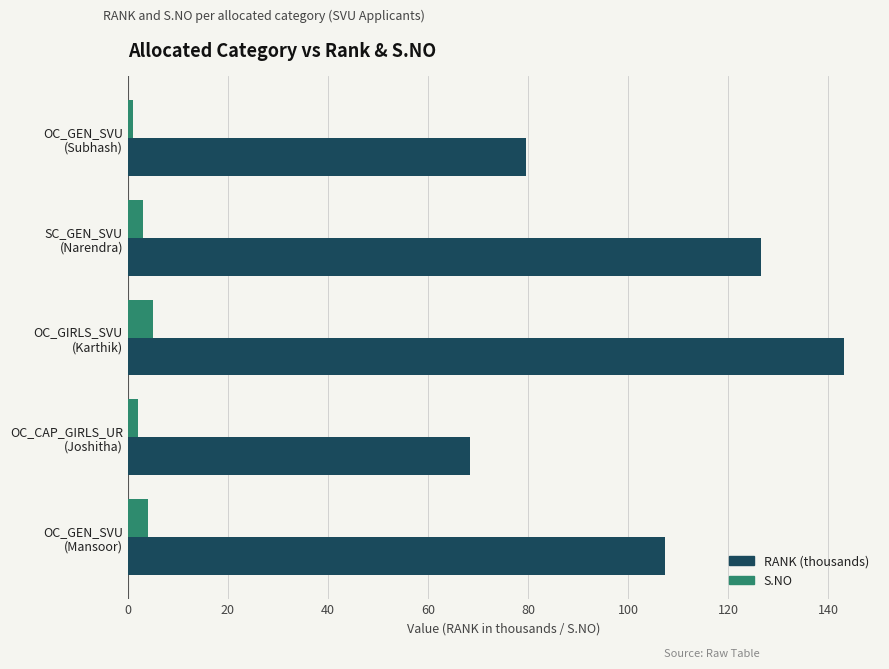

What is the difference between the maximum and minimum values in the RANK (thousands) series?

74.7